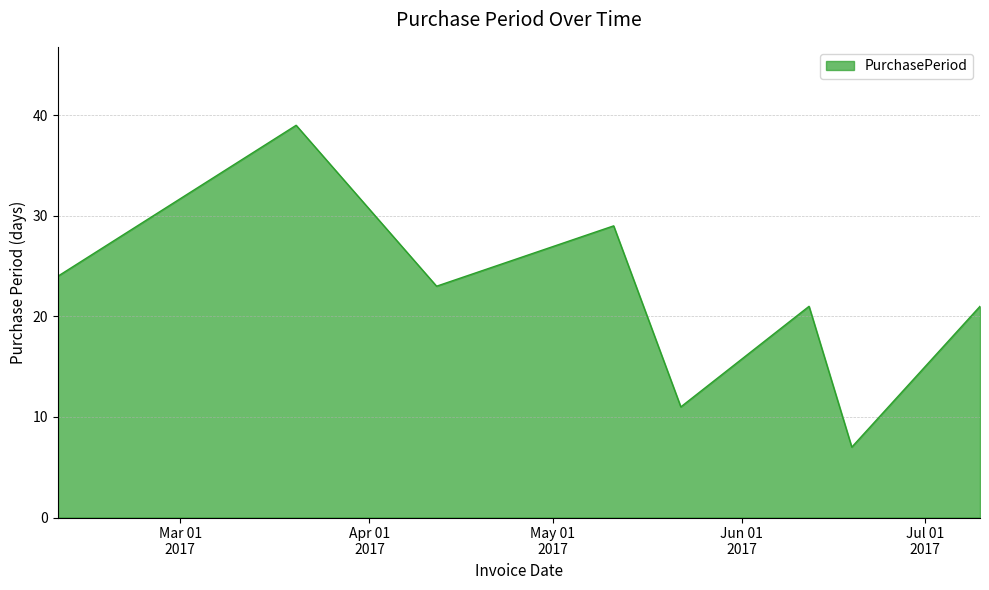

What is the difference between the second highest and second lowest values?

18